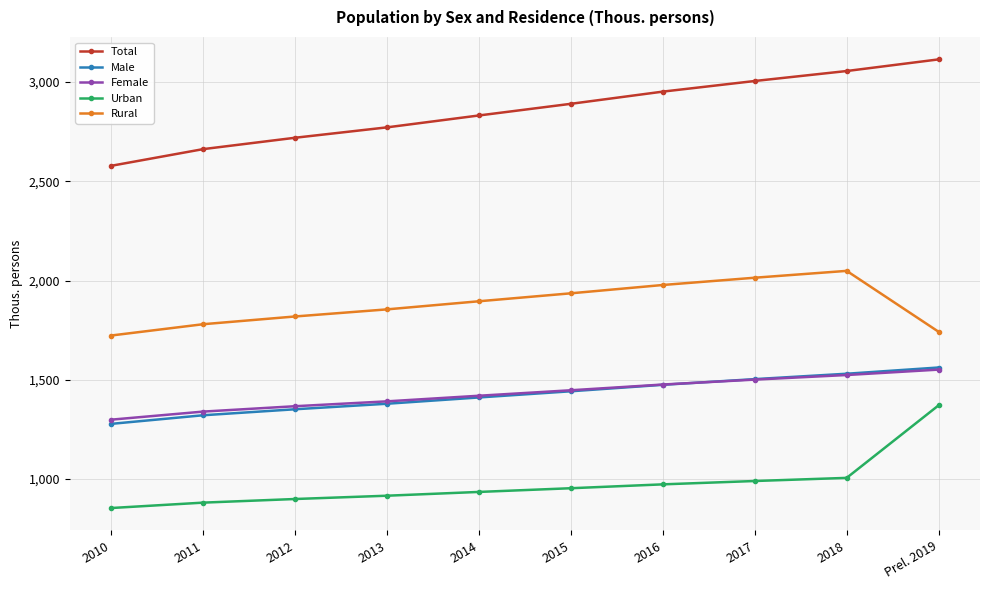

List the labels in order of Total value, smallest first.

2010, 2011, 2012, 2013, 2014, 2015, 2016, 2017, 2018, Prel. 2019